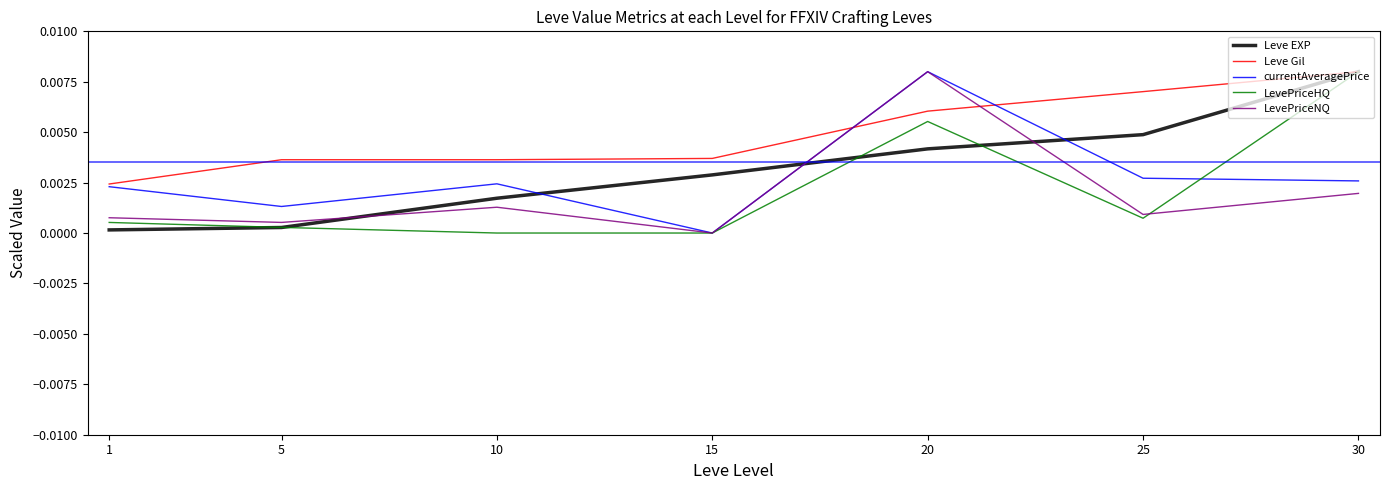

How many interior local peaks does the LevePriceNQ series have?

2